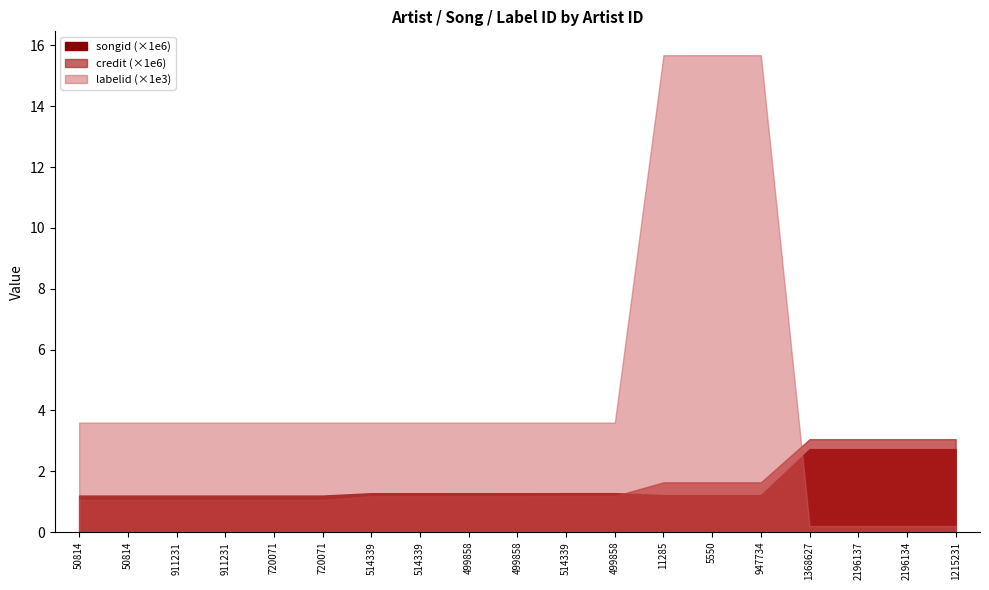

What is the total value across all series at 1368627?

5779341